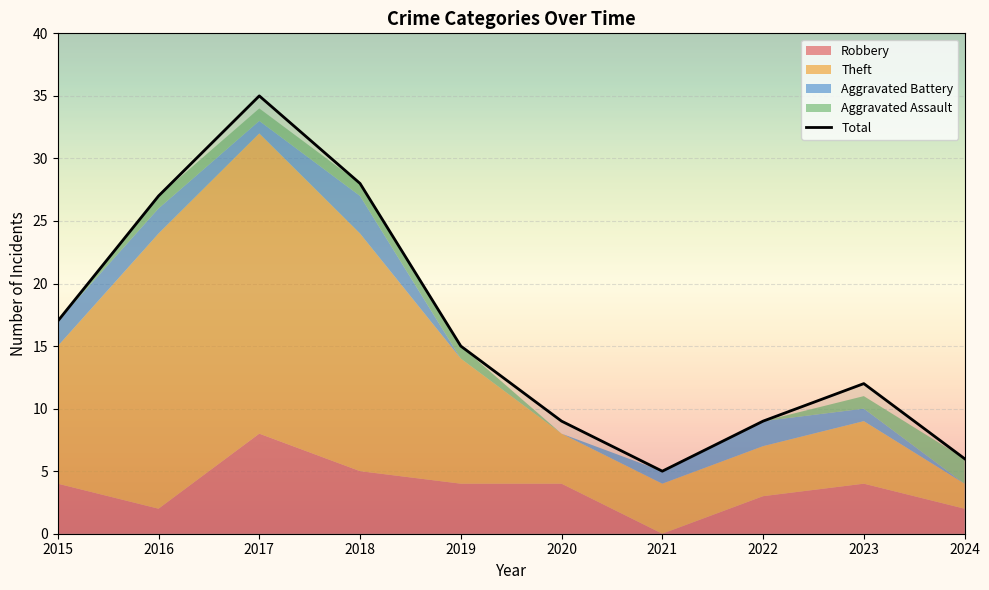

At which label is the value closest to 20?

2015